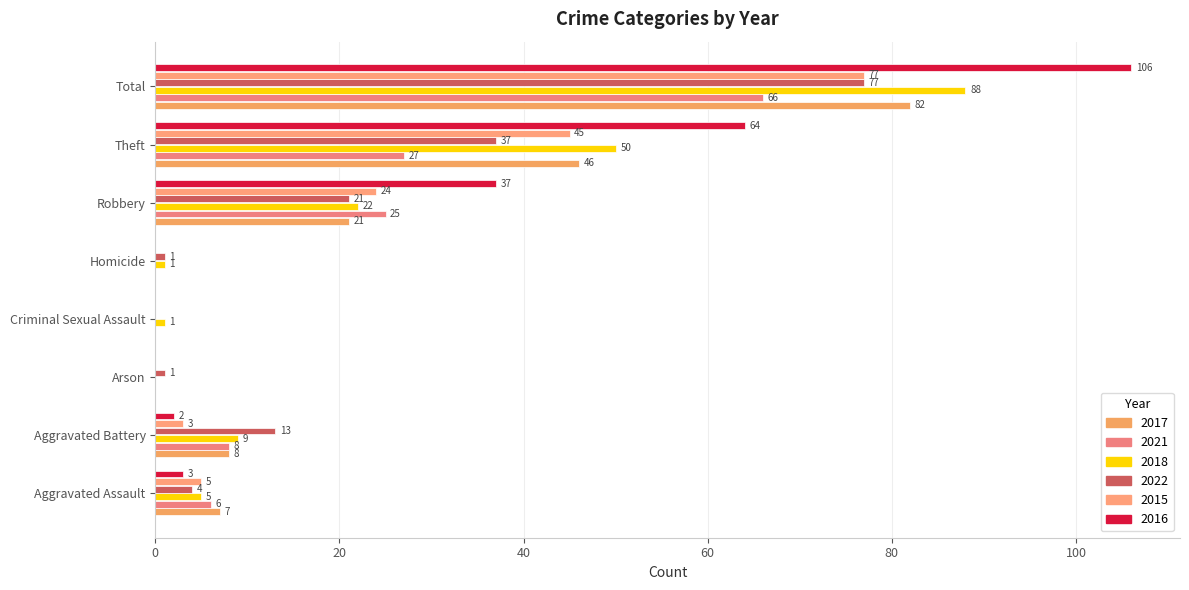

At which category does the chart reach its peak across all series?

Total